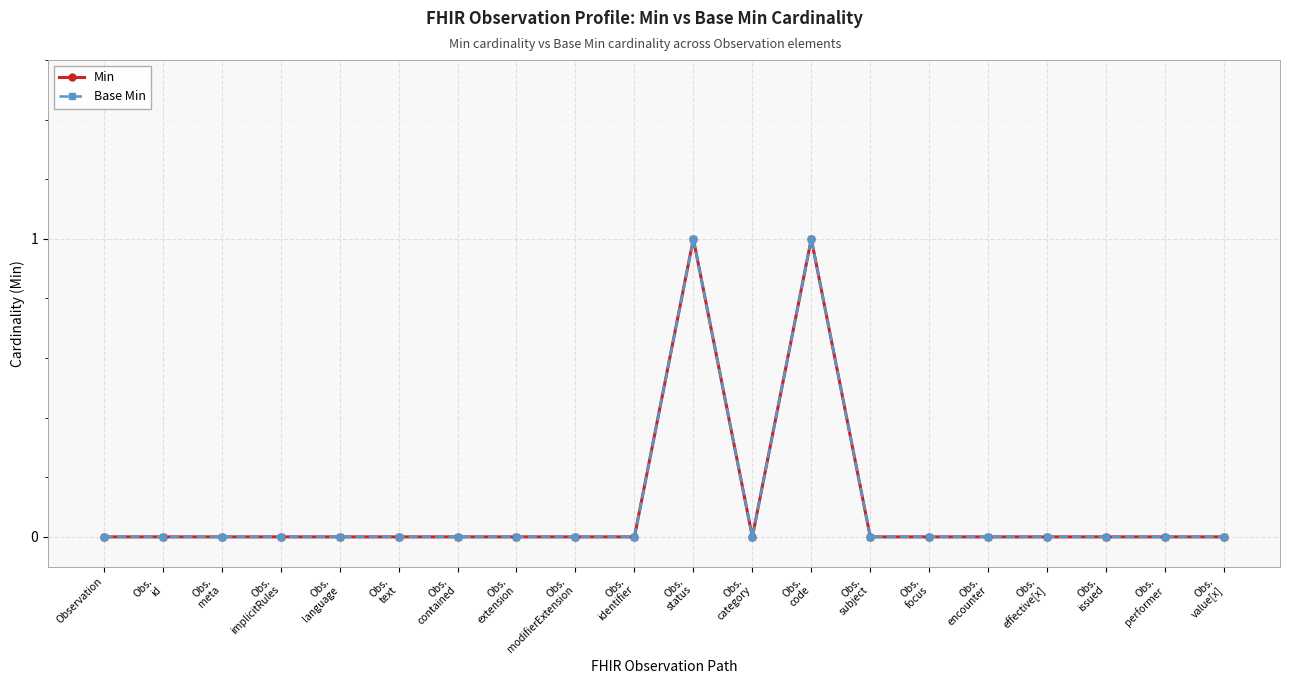

Is this an area chart (filled region under the line)?

No